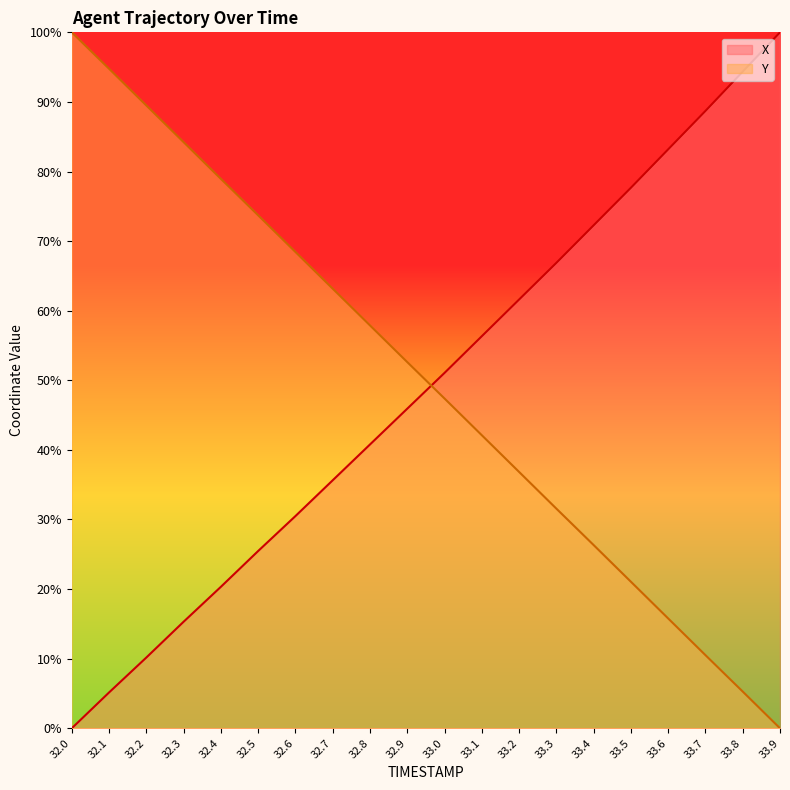

Is it true that X equals 56.2 at 32.7?

False